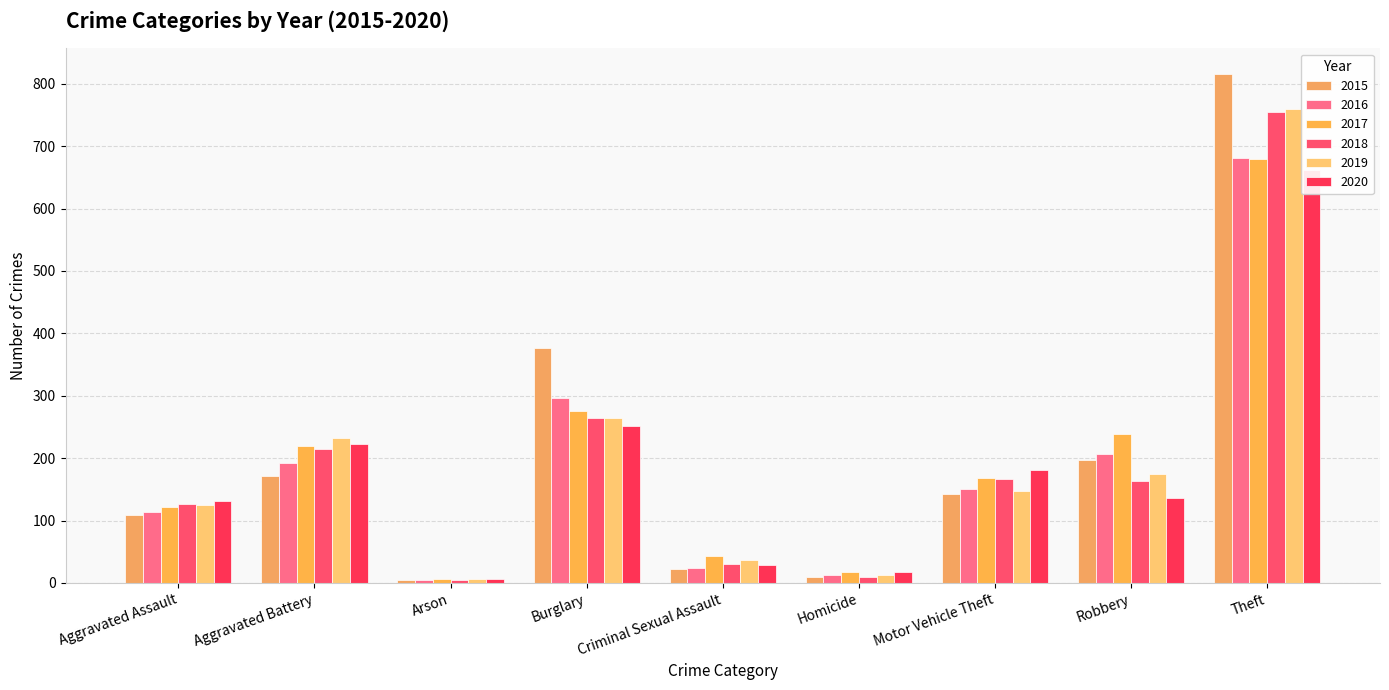

Where does the 2018 series first go above 163?

Aggravated Battery